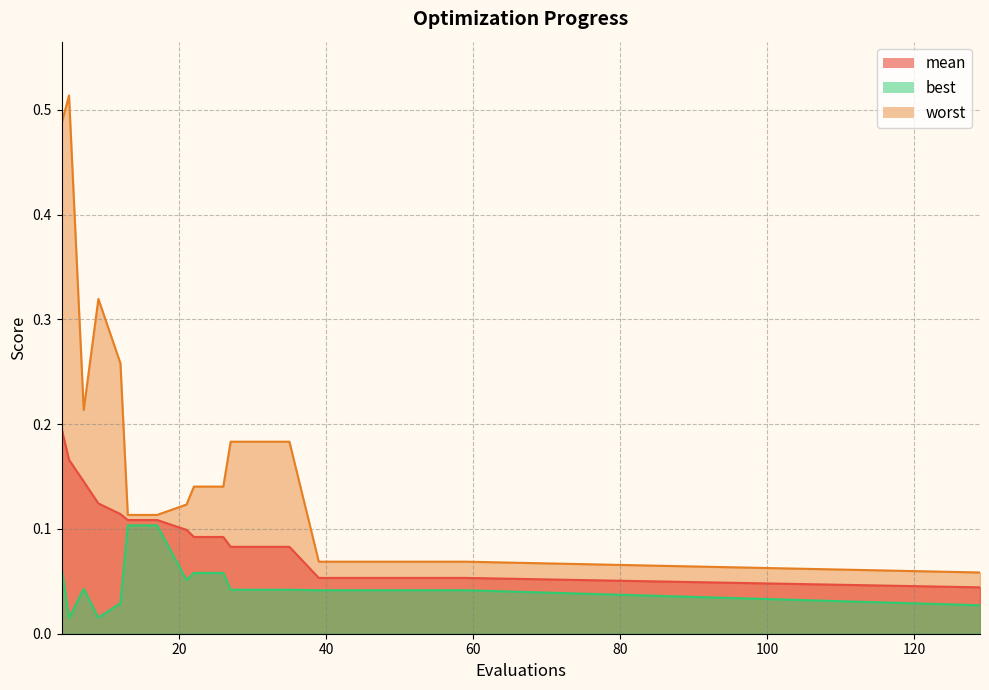

Reading right to left, what are all the values shown in this chart?

mean: 0.0	0.1	0.1	0.1	0.1	0.1	0.1	0.1	0.1	0.1	0.1	0.1	0.1	0.1	0.1	0.1	0.1	0.1	0.2	0.2
best: 0.0	0.0	0.0	0.0	0.0	0.0	0.0	0.0	0.0	0.0	0.1	0.1	0.1	0.1	0.1	0.0	0.0	0.0	0.0	0.1
worst: 0.1	0.1	0.1	0.1	0.1	0.1	0.1	0.2	0.2	0.2	0.1	0.1	0.1	0.1	0.1	0.3	0.3	0.2	0.5	0.5